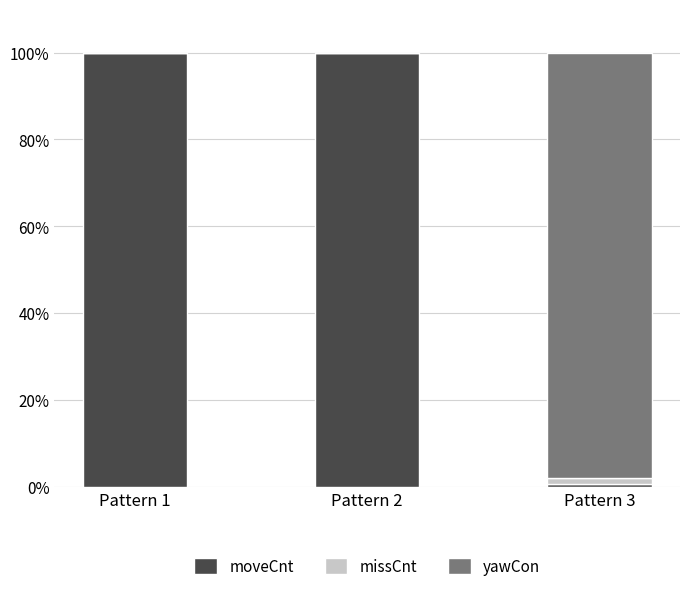

How many data points does each series have?

3